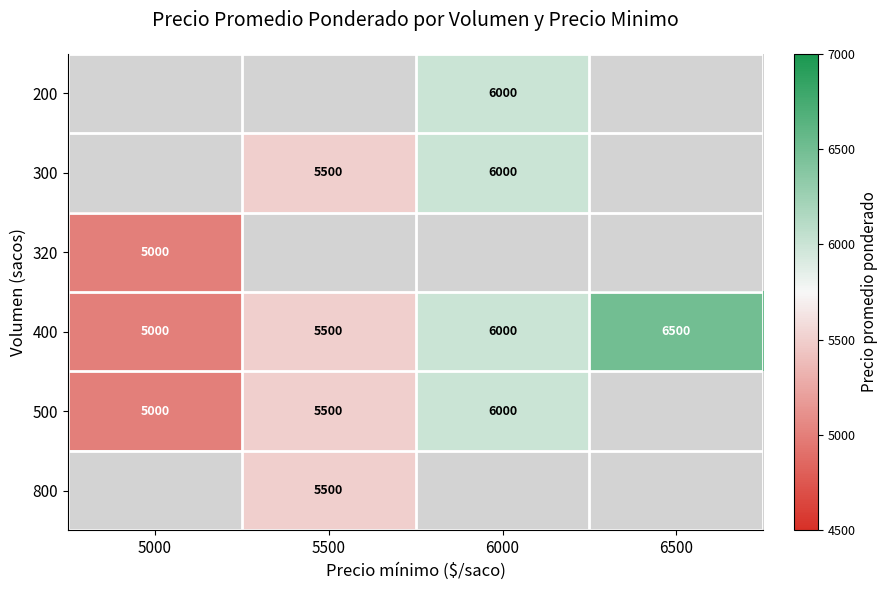

What is the highest value of the 400 series?

6500